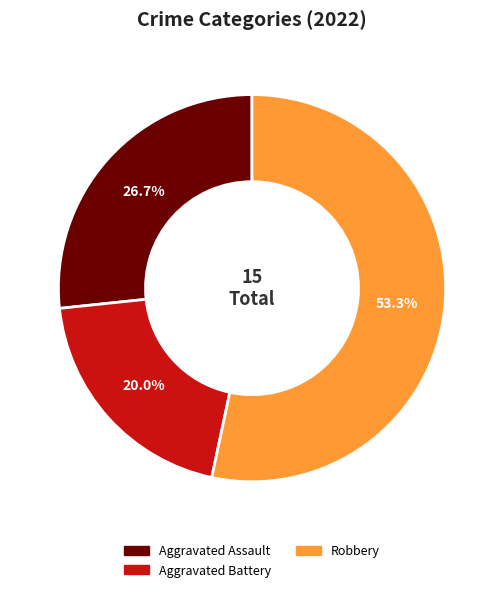

Approximately how many times larger is the value at Aggravated Assault compared to Aggravated Battery?

1.3